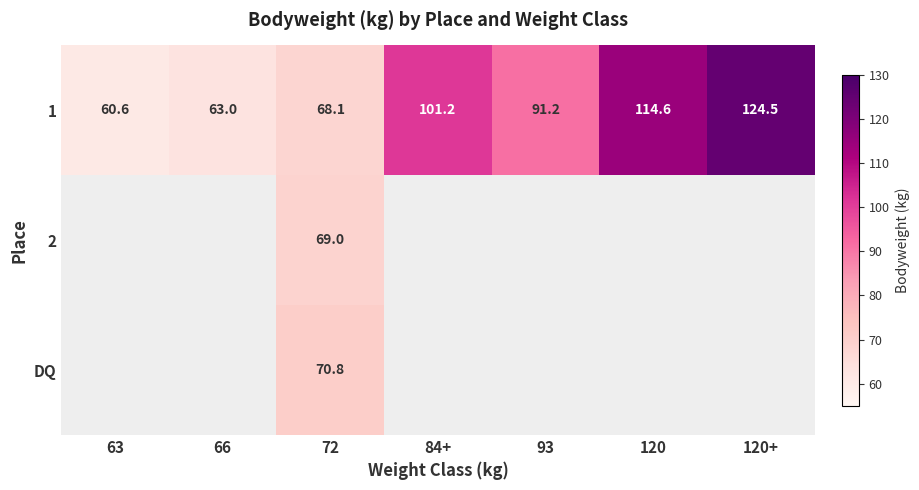

Is the value of DQ at 72 greater than the value of 1 at 72?

Yes